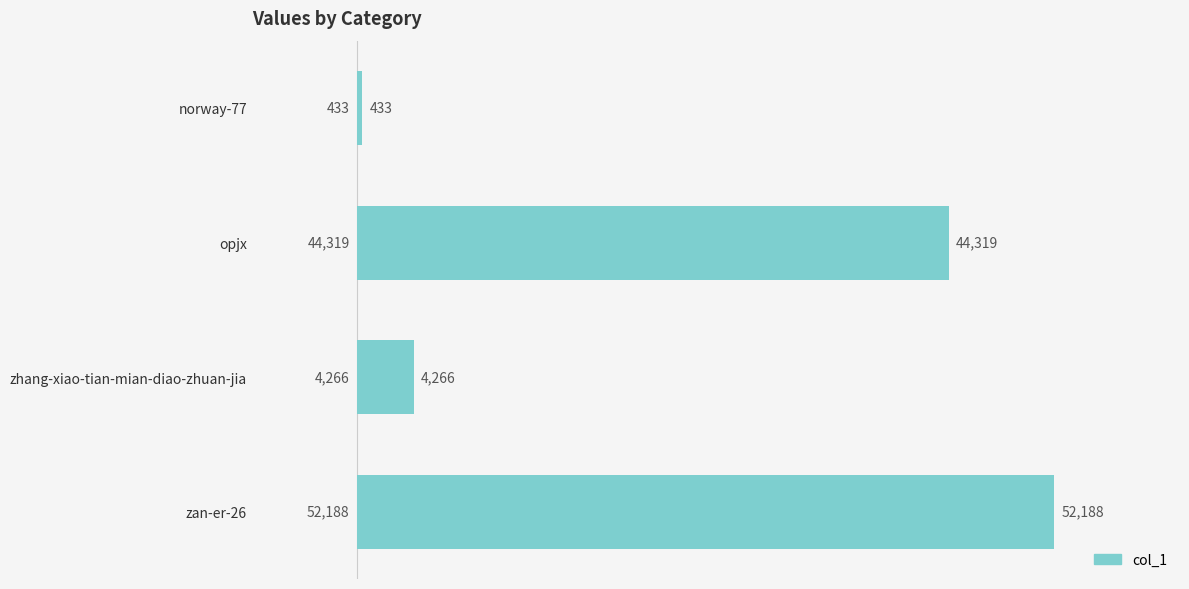

Is it true that the value at zan-er-26 is 88082?

False